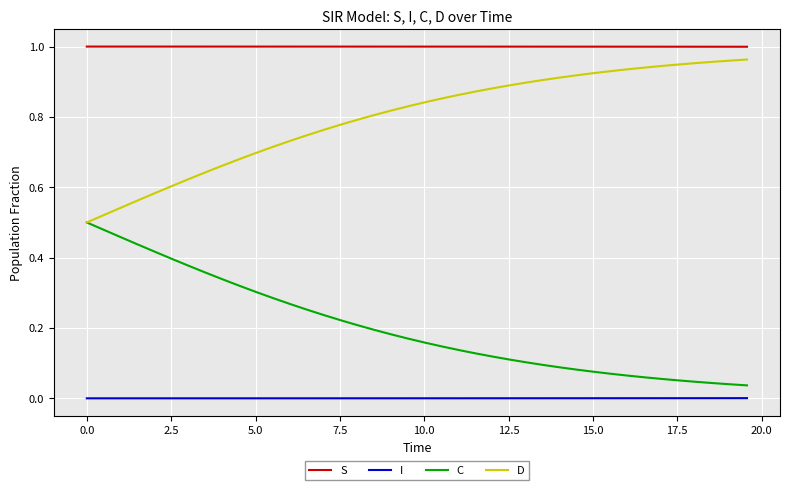

Which series has the largest total across all categories?

S